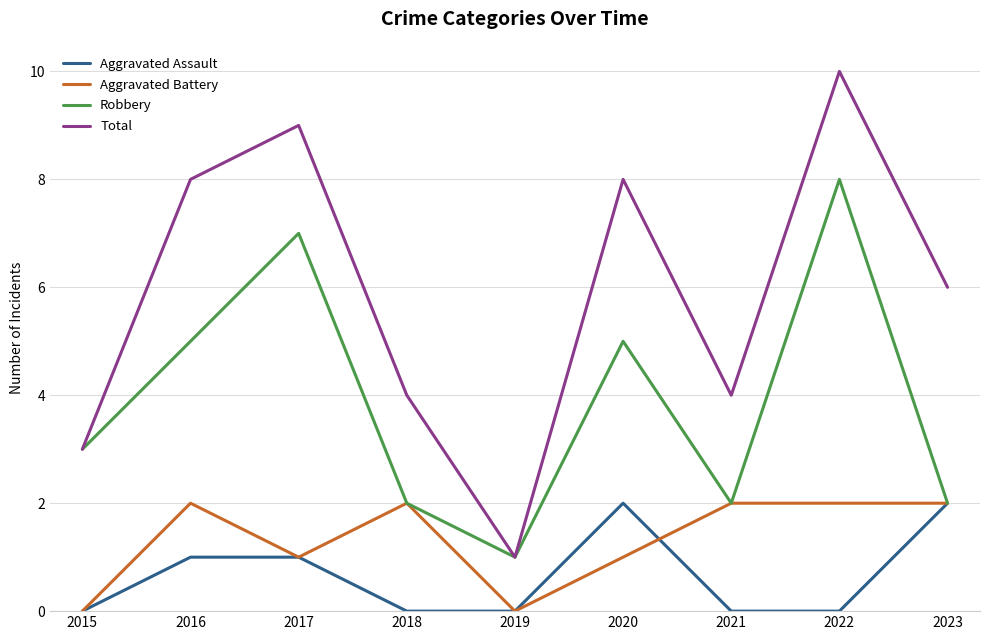

Between 2017 and 2019, which series saw the biggest shift?

Total